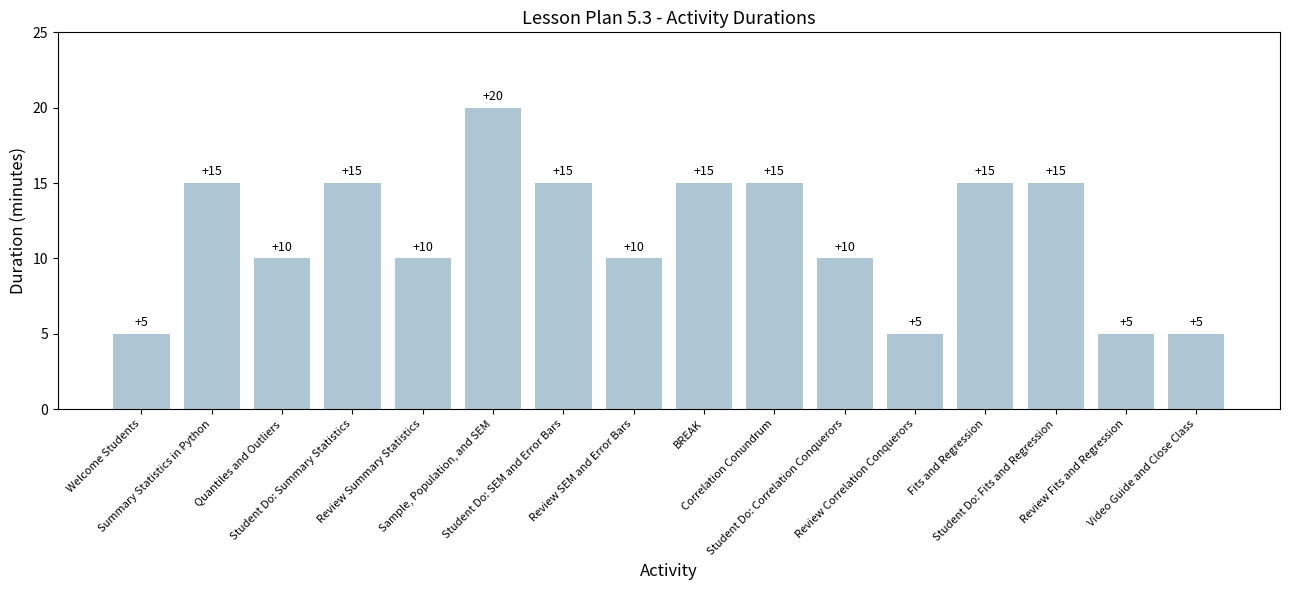

What is the minimum value shown in the chart?

5